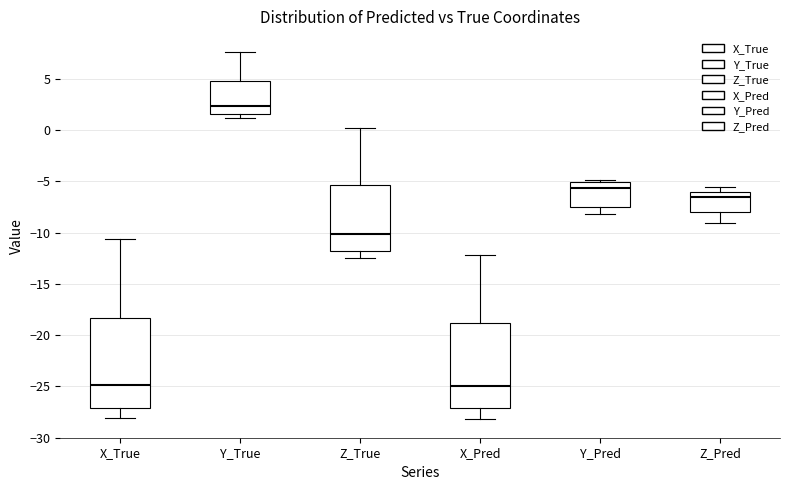

Reading left to right, read every box against the y-axis: the position of its median line, the range the box covers, and the ends of its whiskers. The values are not printed on the chart, so give them approximately, as read against the axis.

X_True: median -25.0, box -27.0 to -18.5, whiskers -28.0 to -10.5
Y_True: median 2.5, box 1.5 to 5.0, whiskers 1.0 to 7.5
Z_True: median -10.0, box -12.0 to -5.5, whiskers -12.5 to 0.5
X_Pred: median -25.0, box -27.0 to -19.0, whiskers -28.0 to -12.0
Y_Pred: median -5.5, box -7.5 to -5.0, whiskers -8.0 to -5.0 (just above the box's upper edge)
Z_Pred: median -6.5, box -8.0 to -6.0, whiskers -9.0 to -5.5